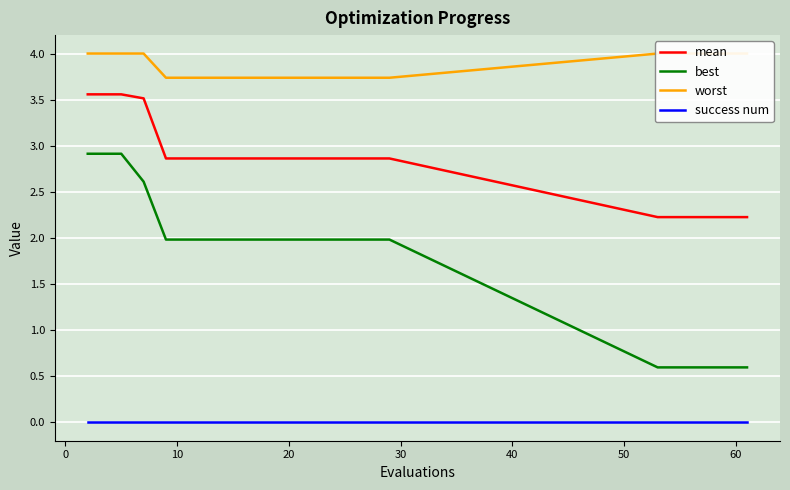

True or false: success num and mean intersect in this chart.

False